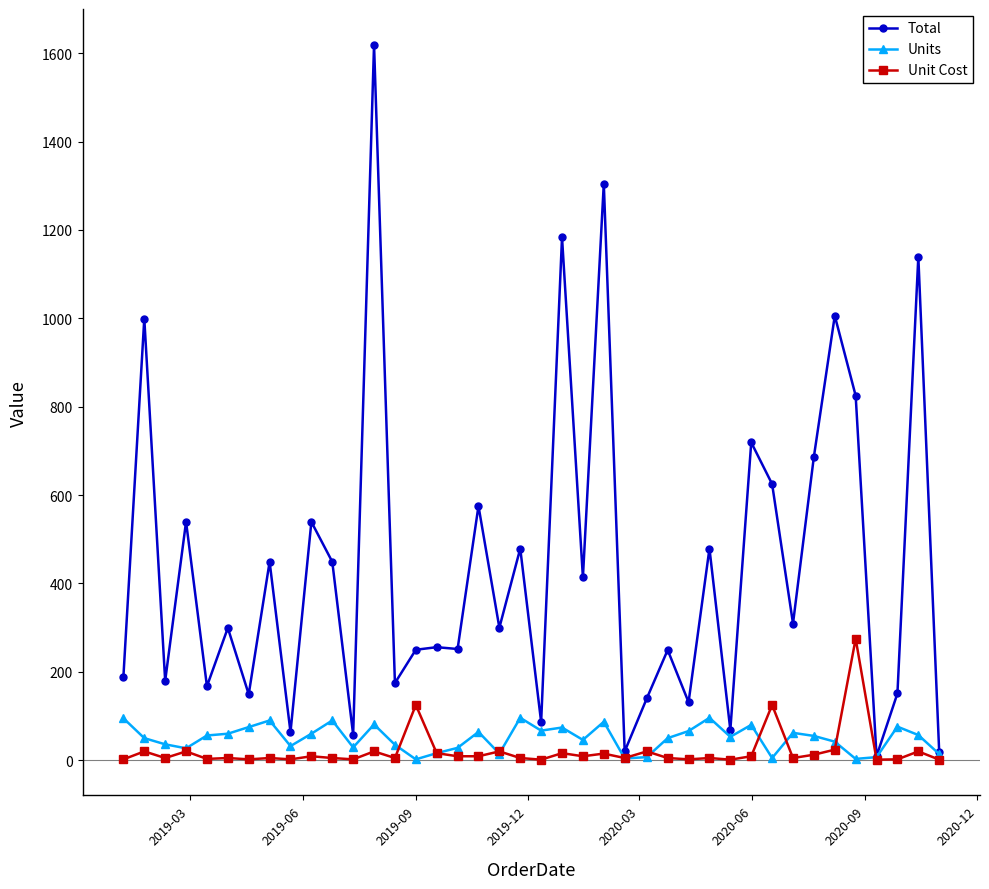

Which series has the largest total across all categories?

Total